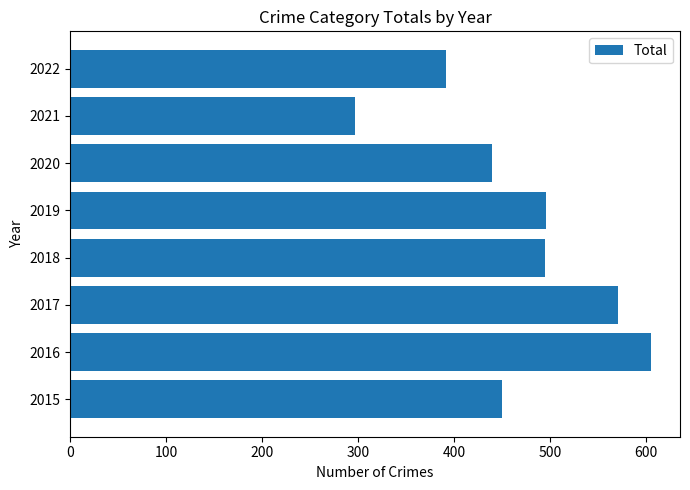

Is it true that the value at 2016 is 1068?

False